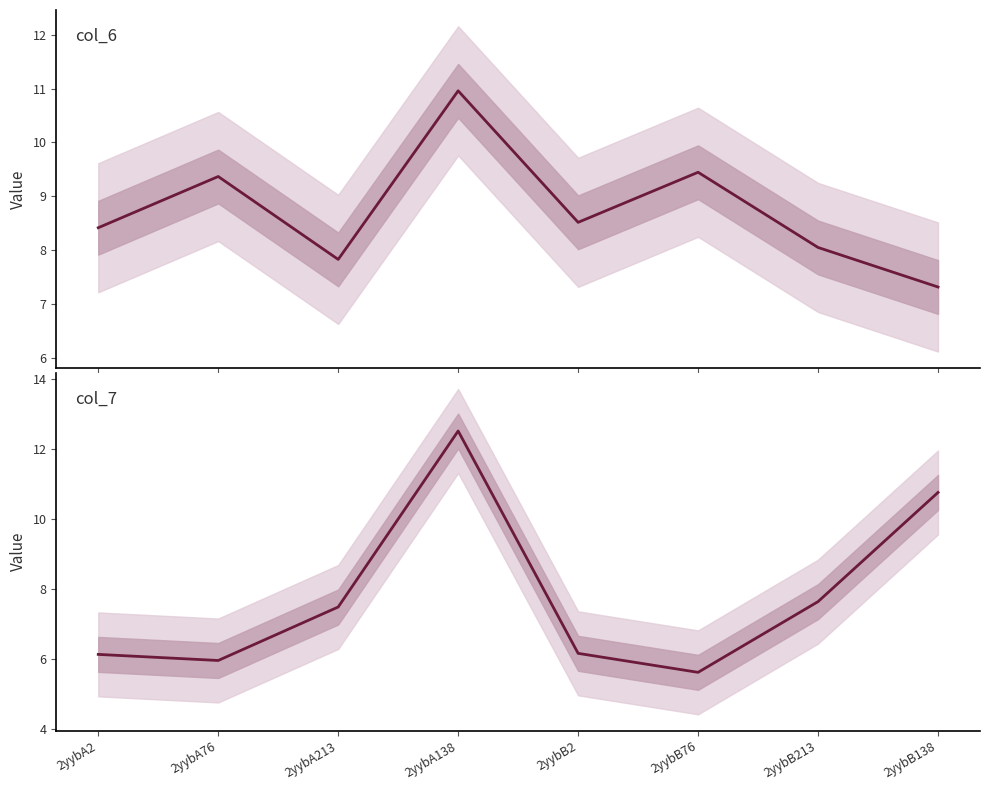

At how many categories does at least one series exceed 12?

1